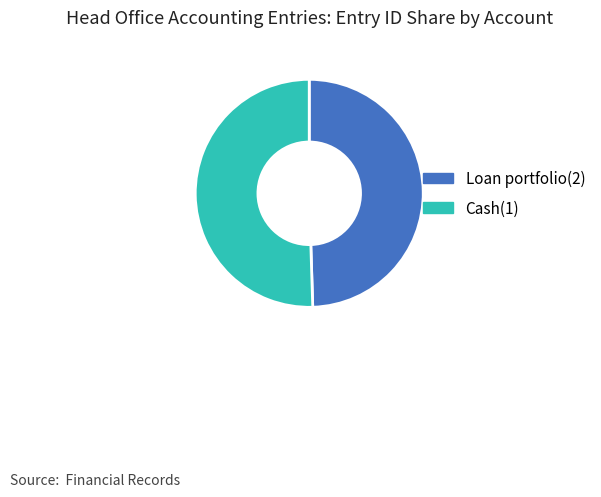

Do Cash(1) and Loan portfolio(2) together represent more than half of the pie?

Yes